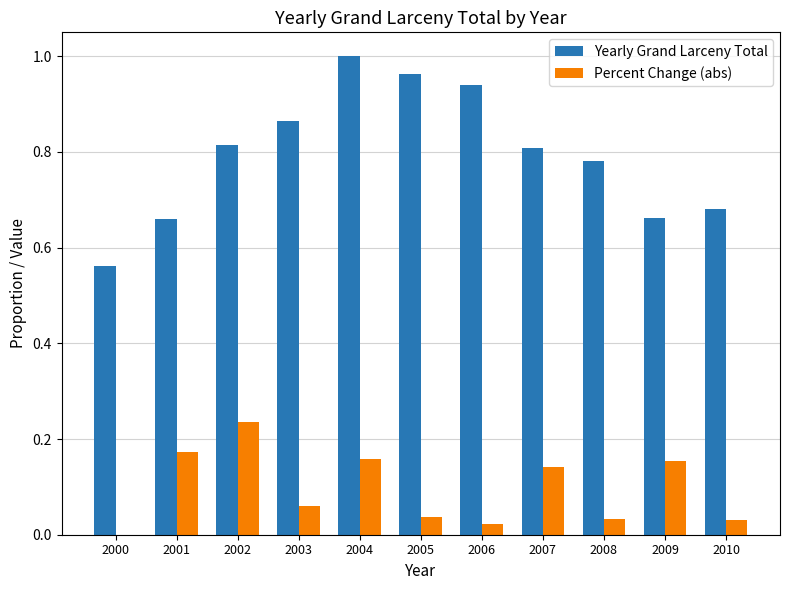

How many groups of bars are there?

11